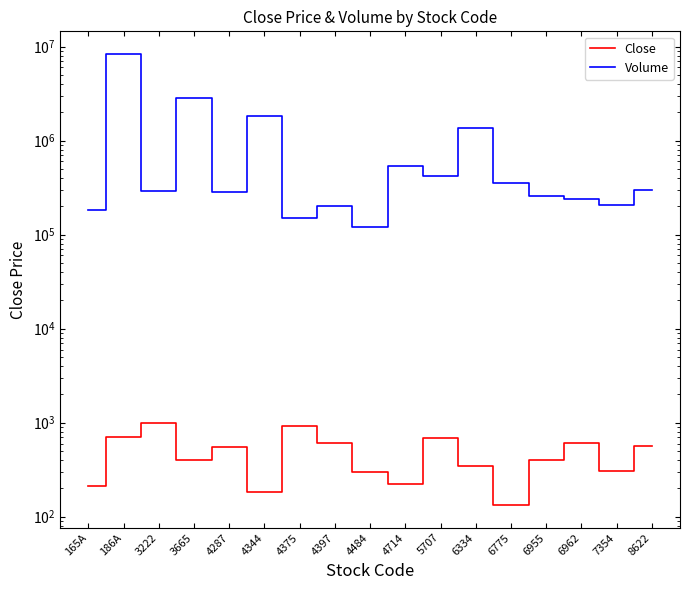

What is the label of the 8th point from the left?

4397